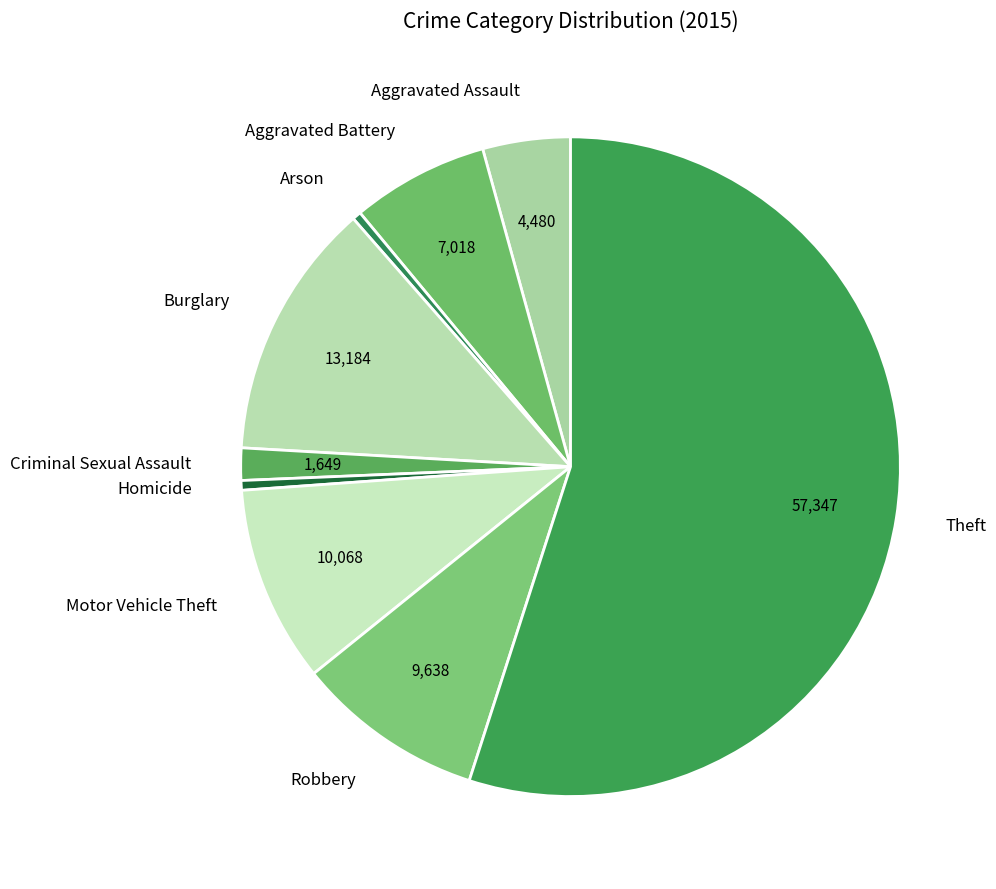

Combined, do Burglary and Arson account for over 50%?

No